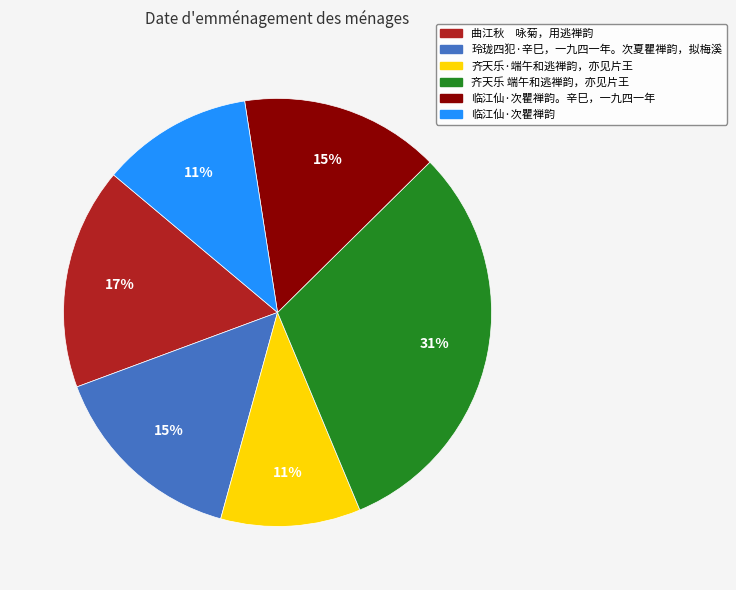

How many segments does this pie chart have?

6